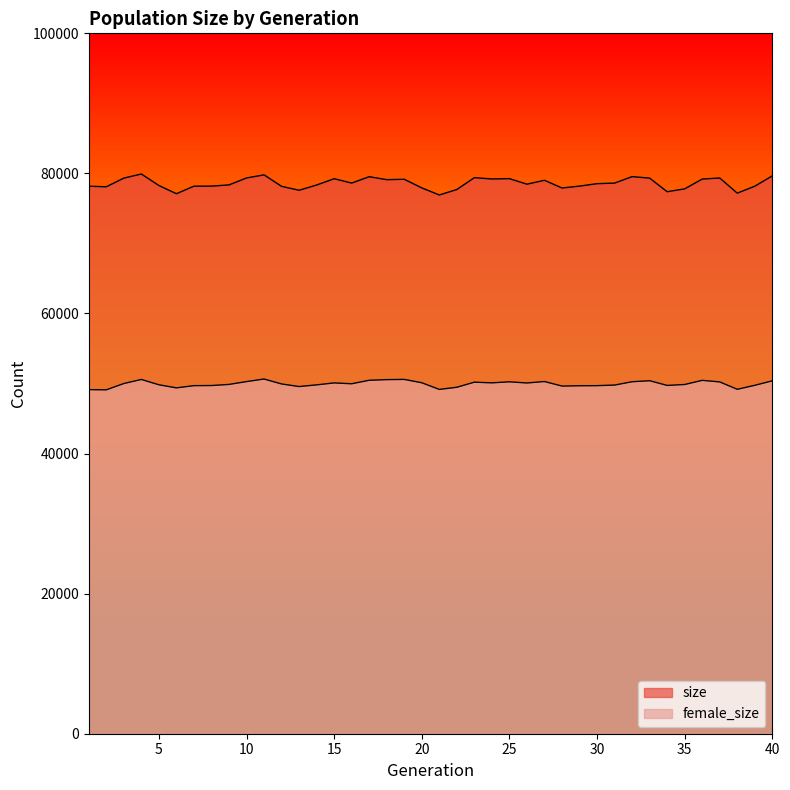

Between 16 and 28, which is larger?

16